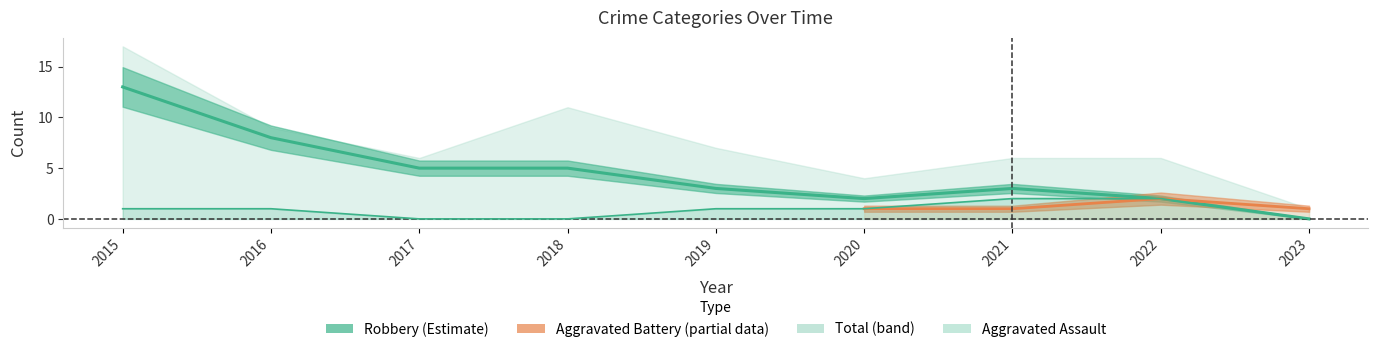

Is the value of Robbery at 2022 greater than the value of Aggravated Assault at 2022?

No